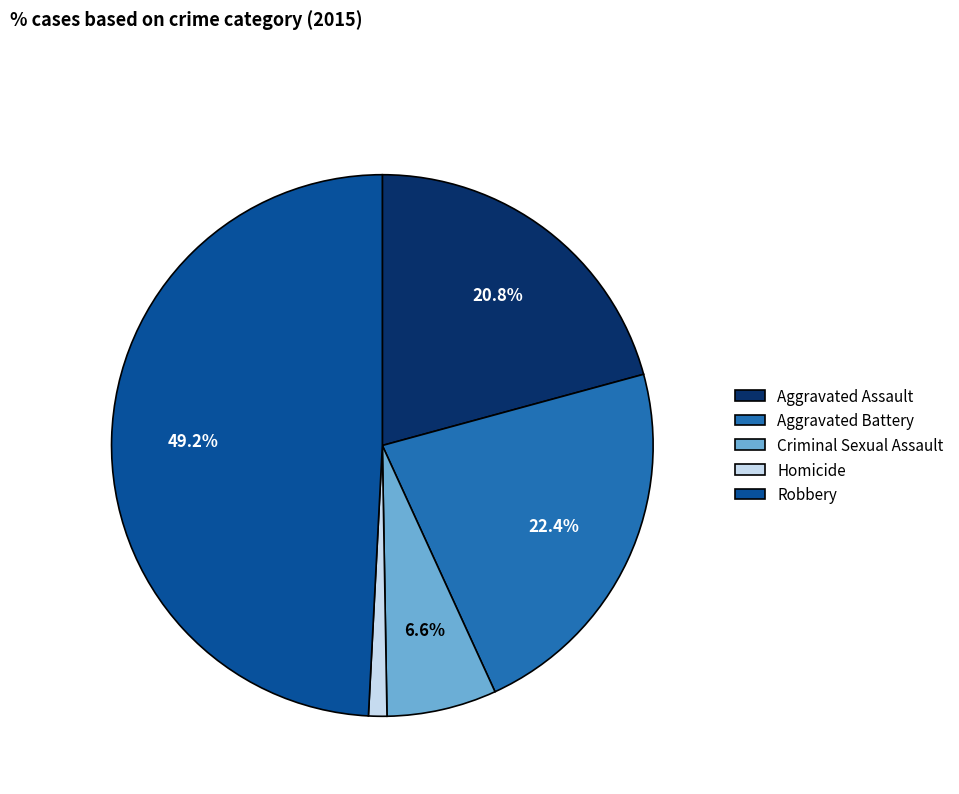

Which category has the biggest portion of the pie?

Robbery